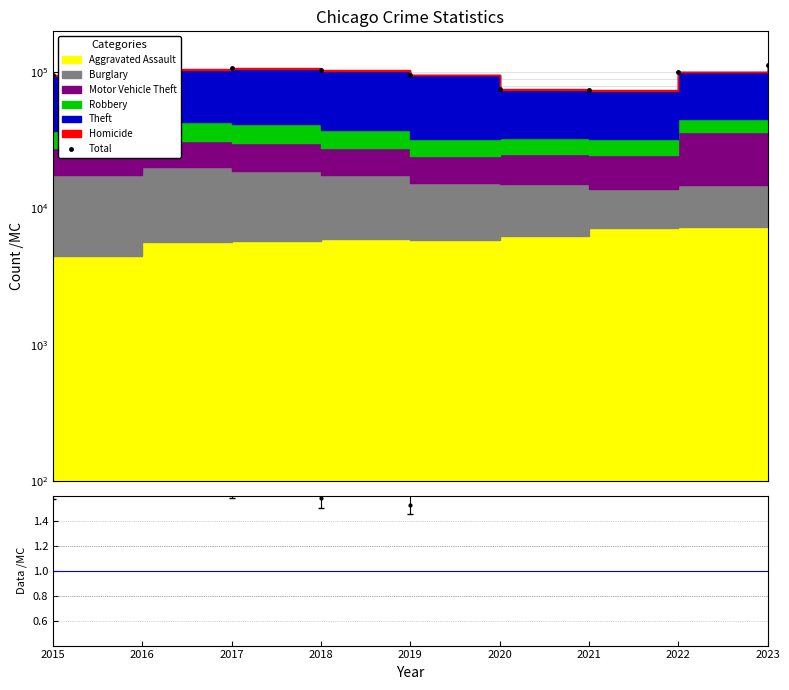

At which label is the value closest to 93608?

2015